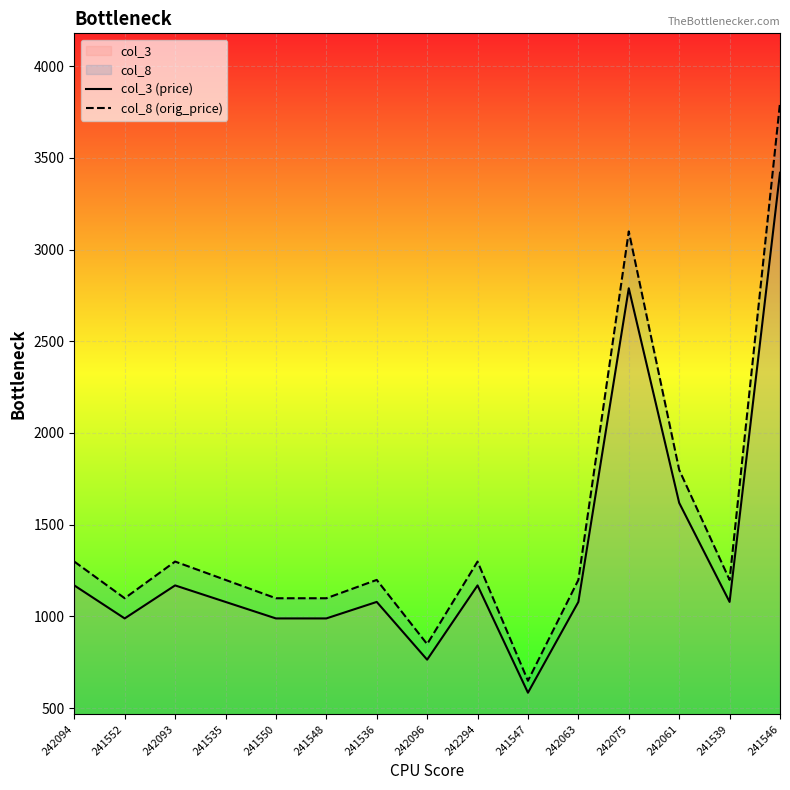

Does the chart display data point markers on the line(s)?

No